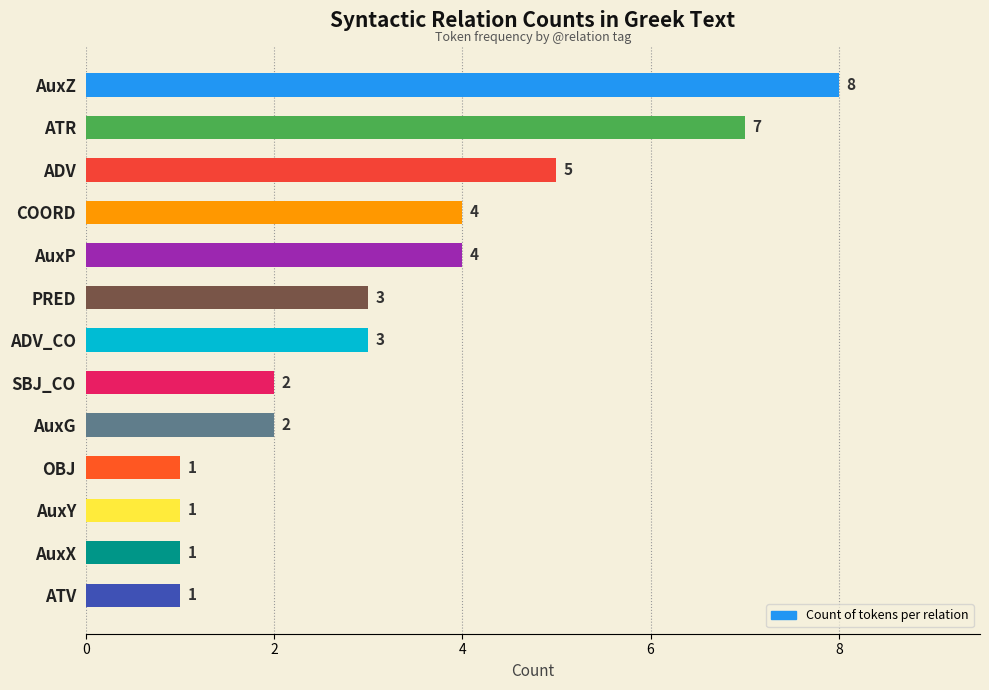

True or false: the data shows 6 at COORD.

False